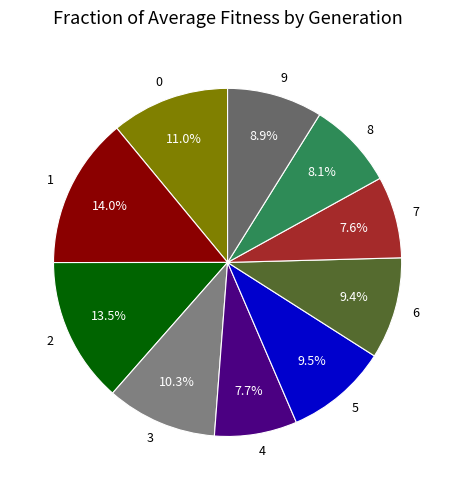

Between 7 and 8, which is larger?

8